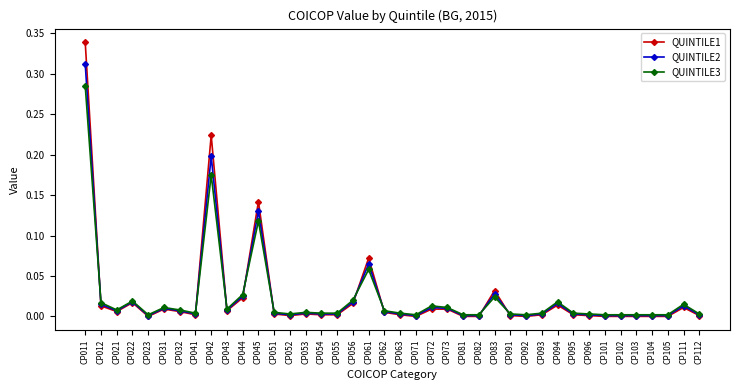

The QUINTILE1 series shows -0.2 at CP104. True or false?

False